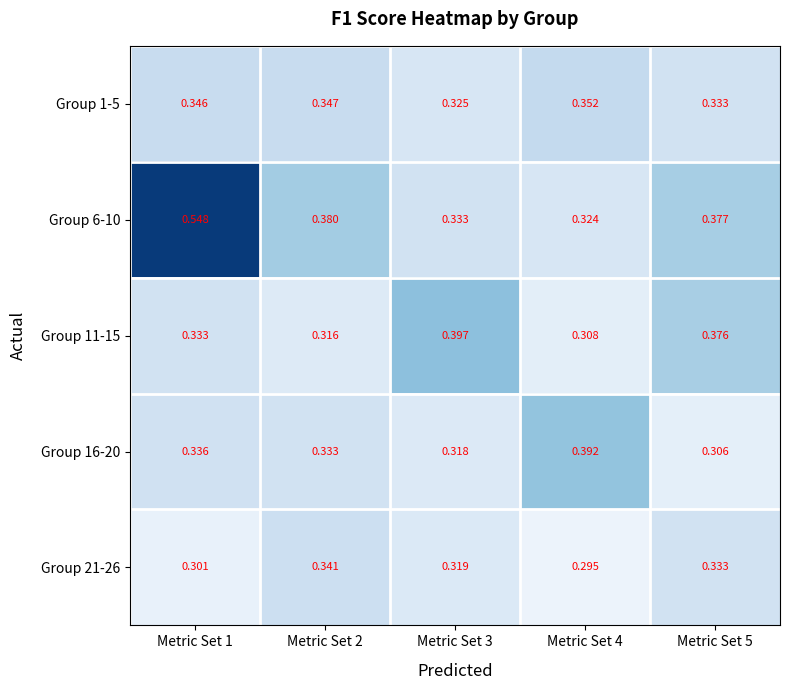

Between Metric Set 5 and Metric Set 4, which is larger?

Metric Set 4